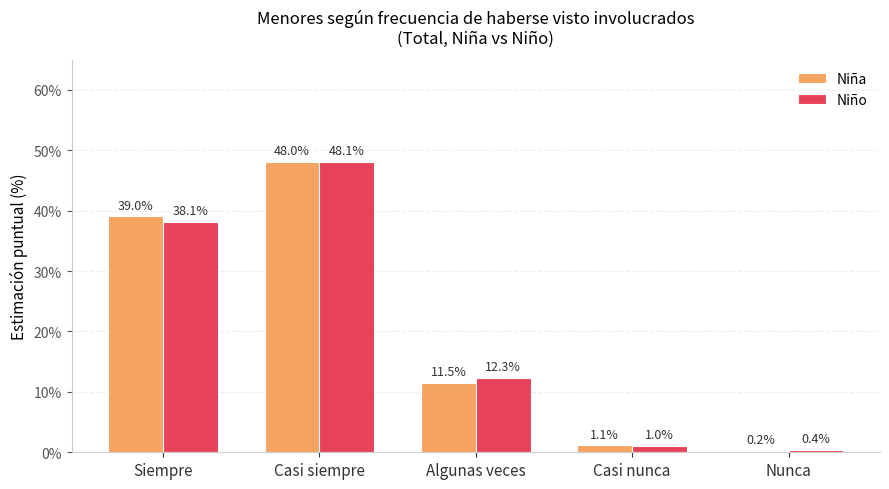

The value of Niño at Casi siempre is 21.4. True or false?

False